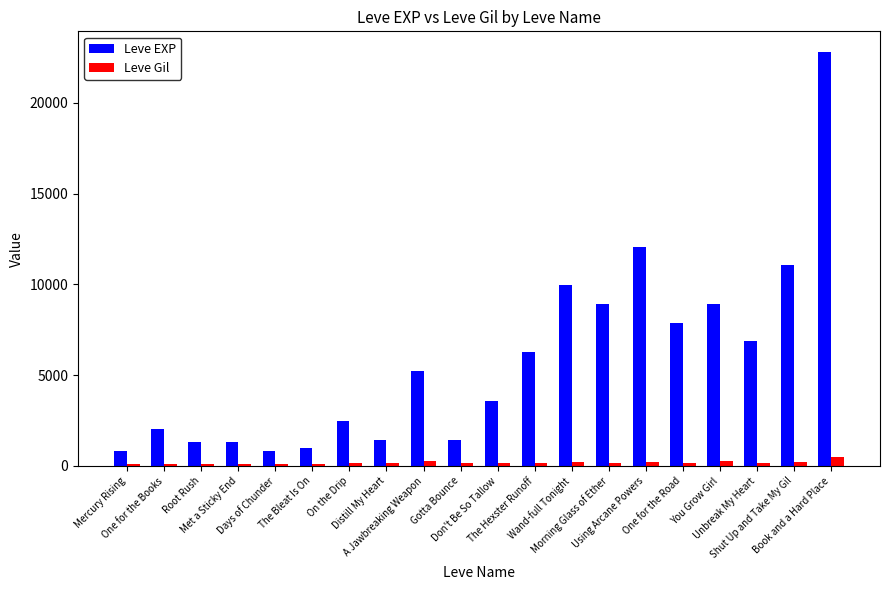

What is the difference between the Leve Gil values at Days of Chunder and The Hexster Runoff?

57